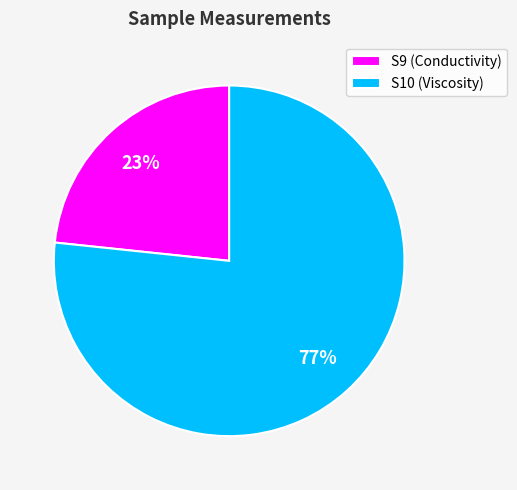

To the nearest percent, what percentage of the pie is S9?

23%